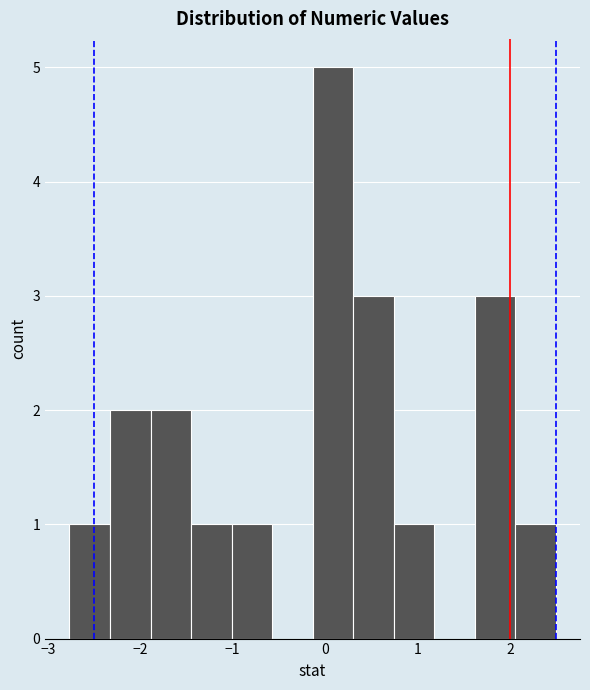

Which range on the x-axis has the tallest bar?

-0.1 to 0.3